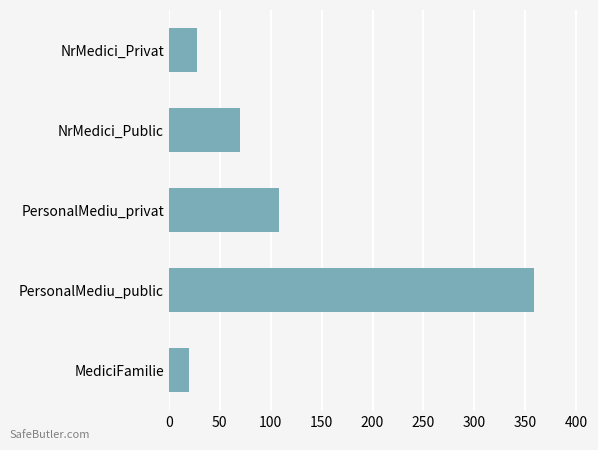

List the labels in order of value, smallest first.

MediciFamilie, NrMedici_Privat, NrMedici_Public, PersonalMediu_privat, PersonalMediu_public